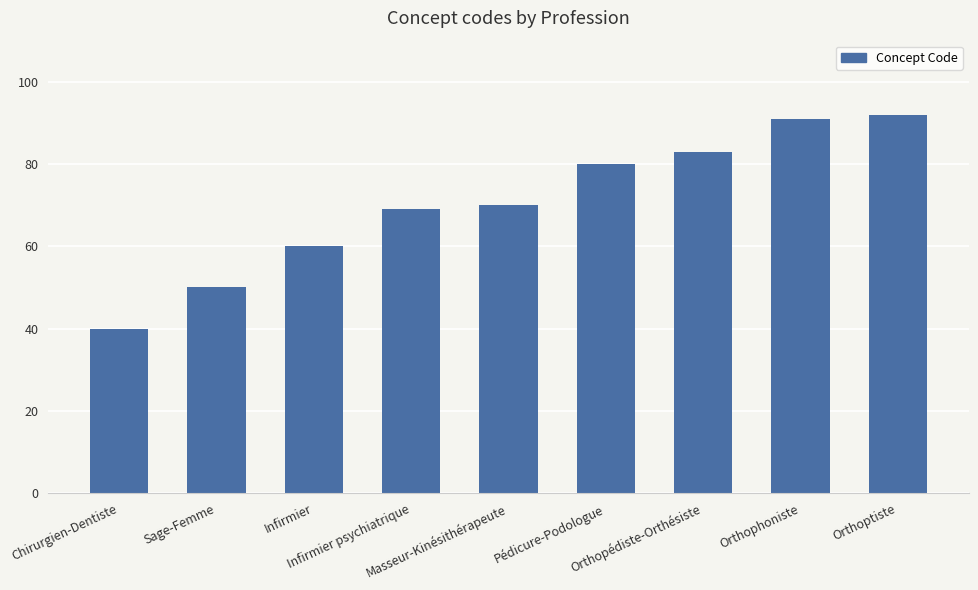

At which label is the value closest to 66?

Infirmier psychiatrique